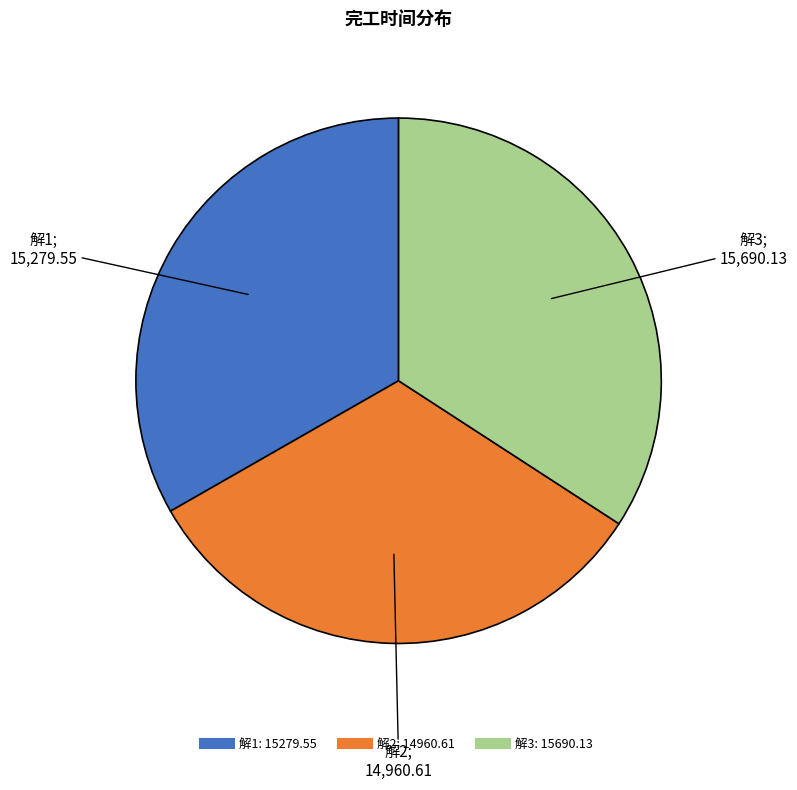

Approximately how many times larger is the value at 解2 compared to 解1?

1.0